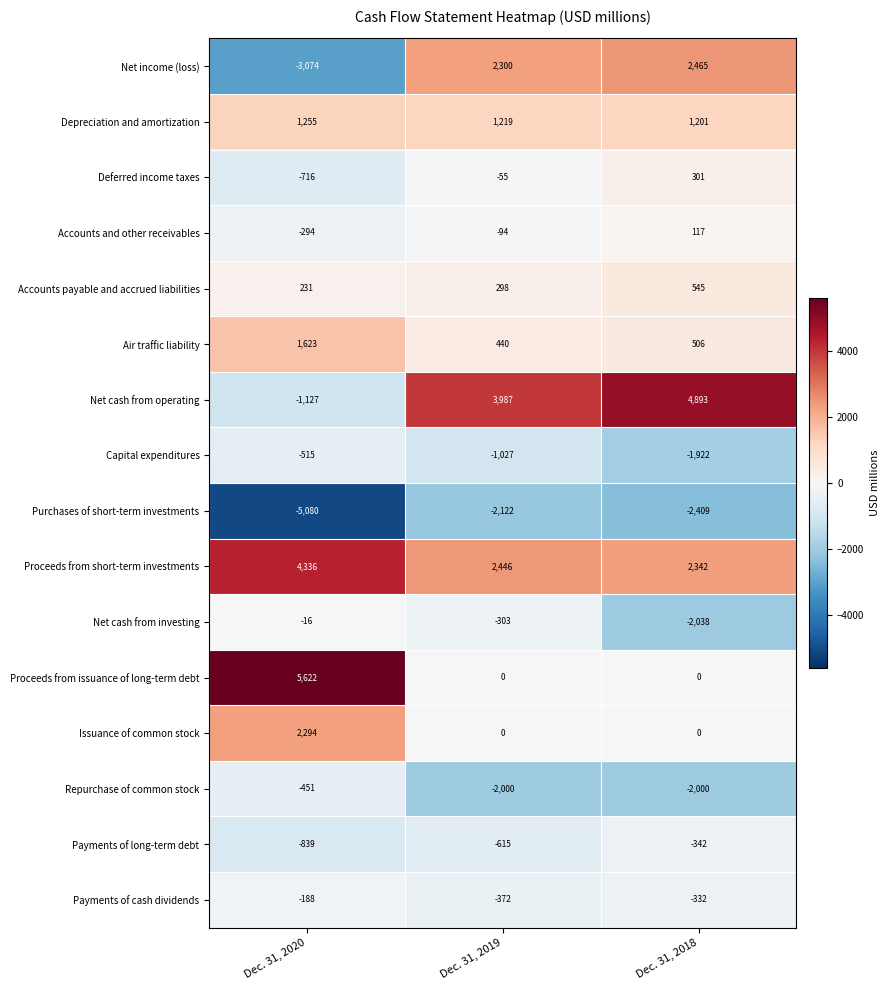

True or false: Net income (loss) has a value of 2300 at Dec. 31, 2019.

True